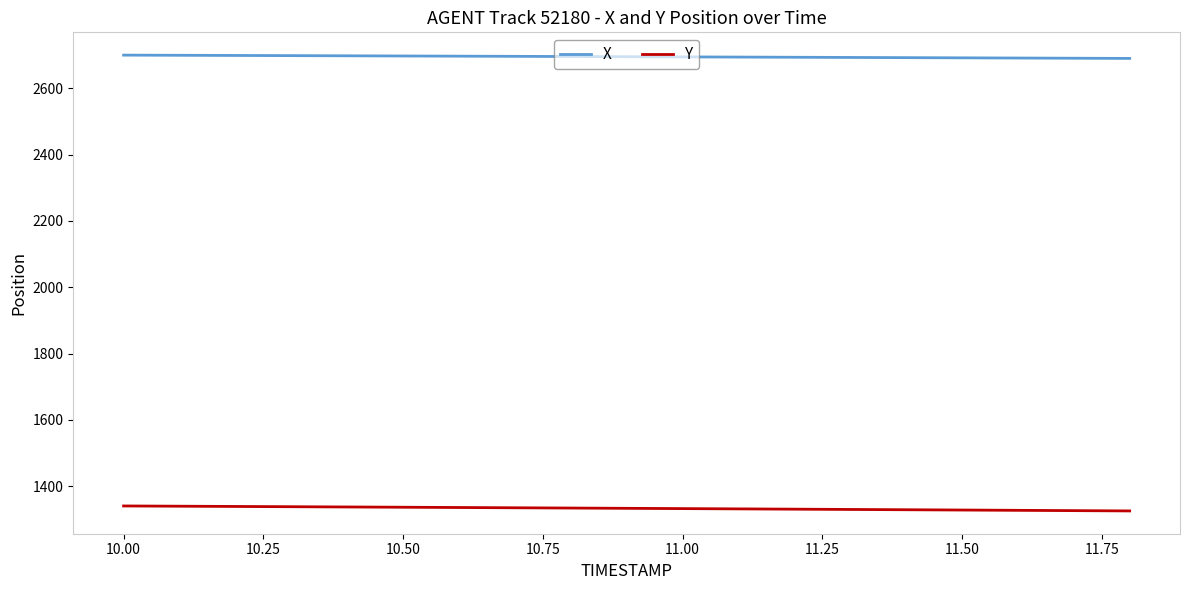

What is the greatest value displayed?

2700.7